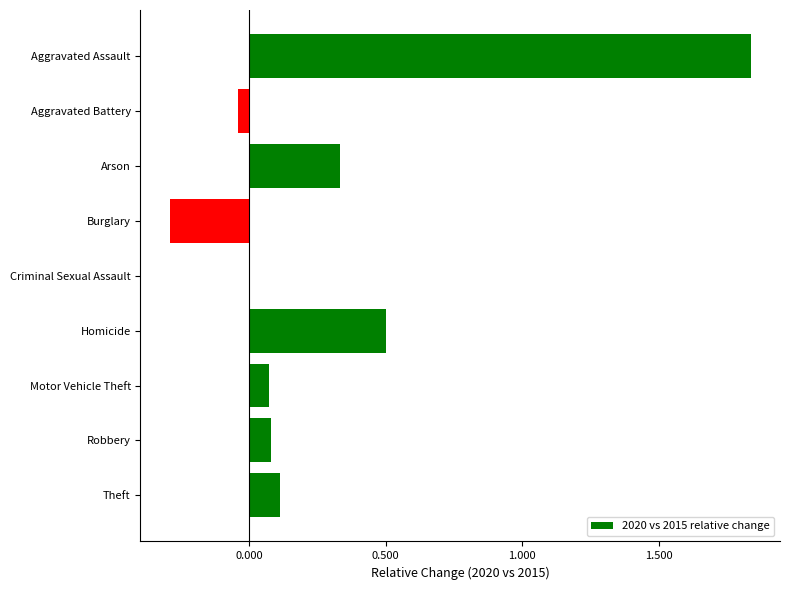

How many categories are shown in the chart?

9